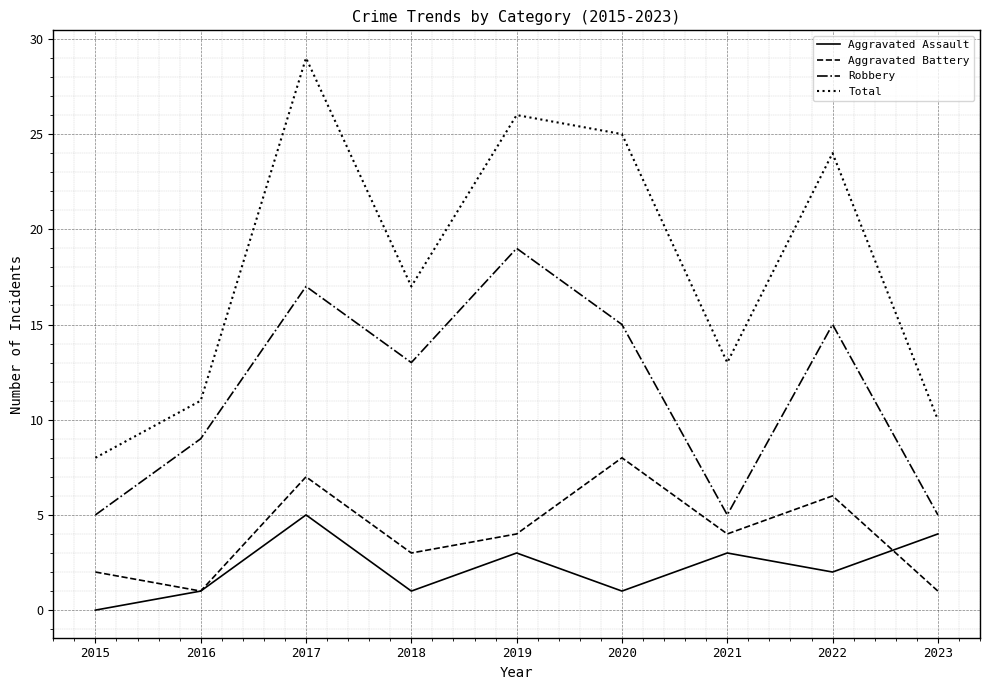

Reading left to right, transcribe all the data shown in this chart.

Aggravated Assault: 0	1	5	1	3	1	3	2	4
Aggravated Battery: 2	1	7	3	4	8	4	6	1
Robbery: 5	9	17	13	19	15	5	15	5
Total: 8	11	29	17	26	25	13	24	10